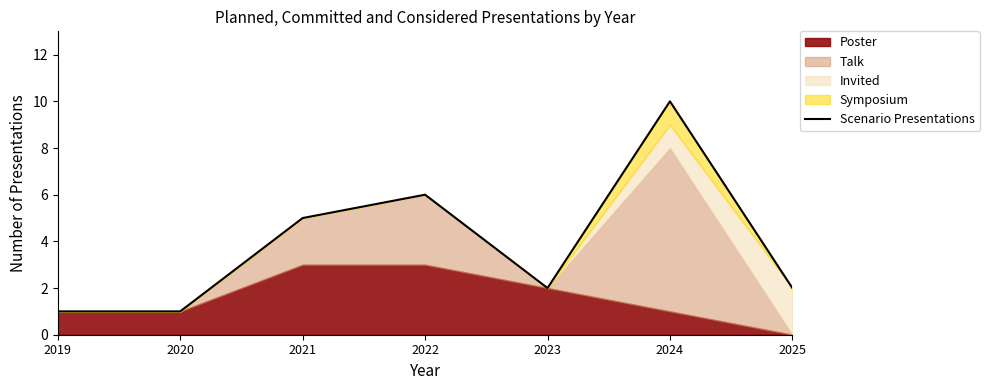

Is it true that the value at 2021 is 5?

True